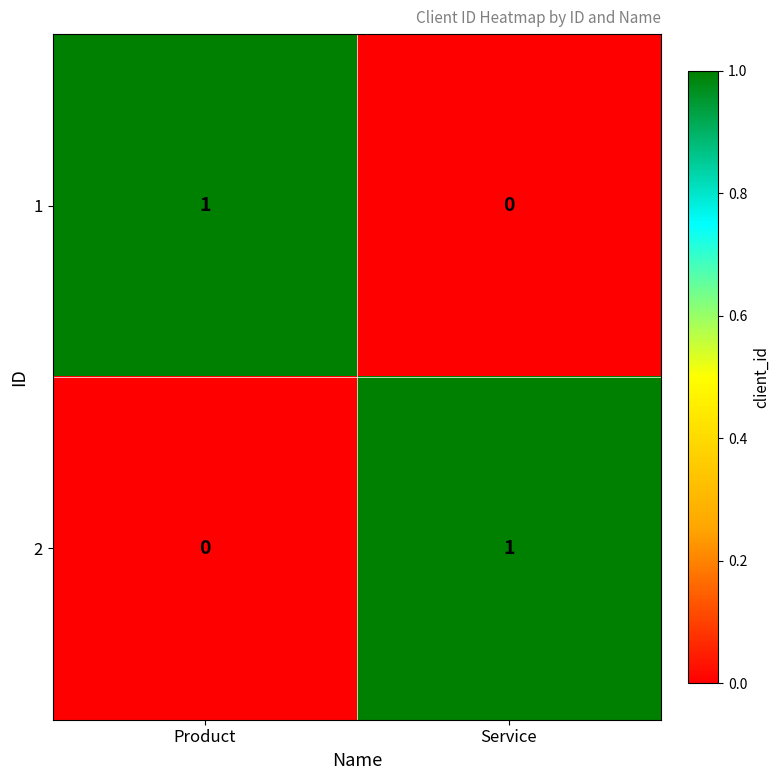

Is the value of 2 at Service greater than the value of 1 at Service?

Yes